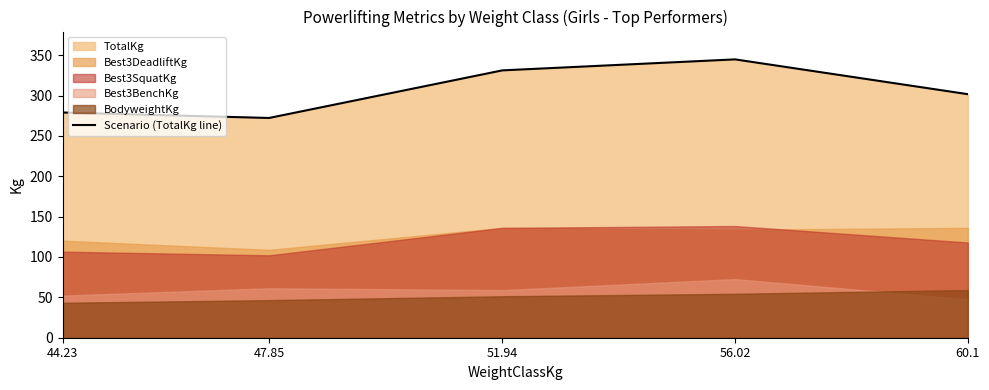

Which has a higher value, 51.94 or 44.23?

51.94